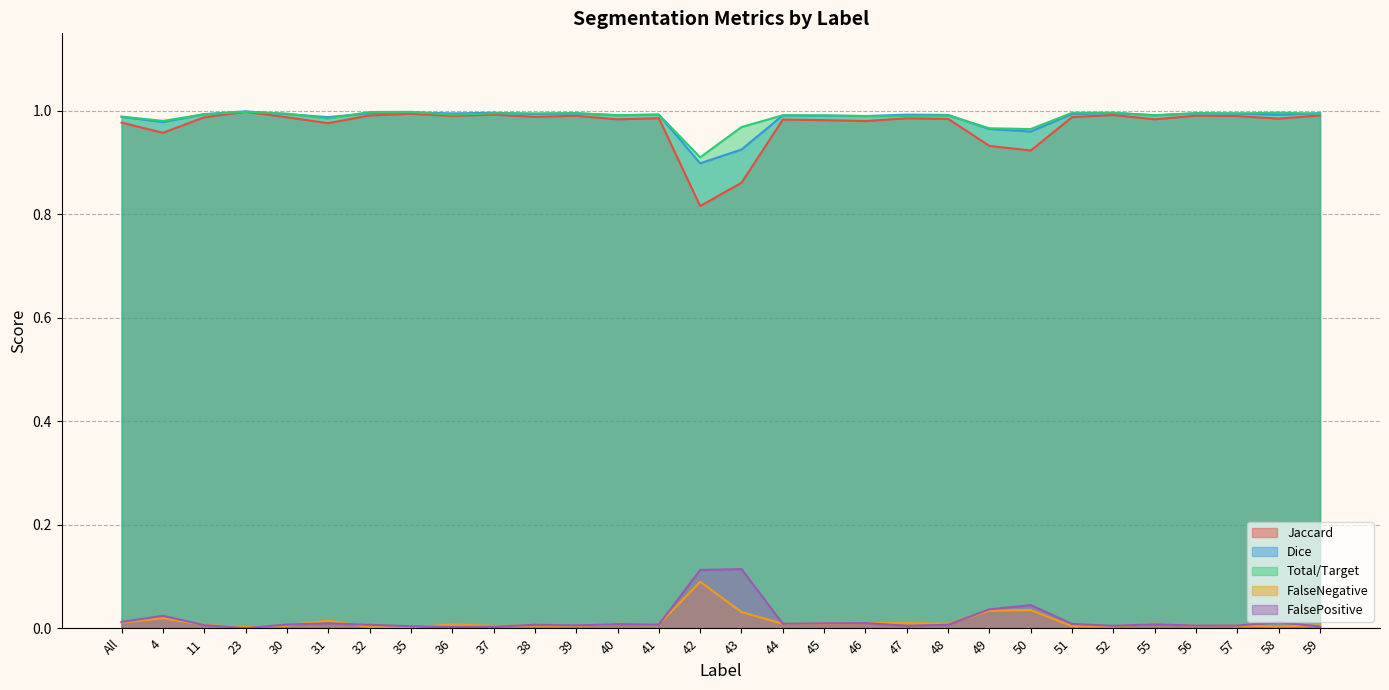

True or false: FalseNegative and Jaccard intersect in this chart.

False